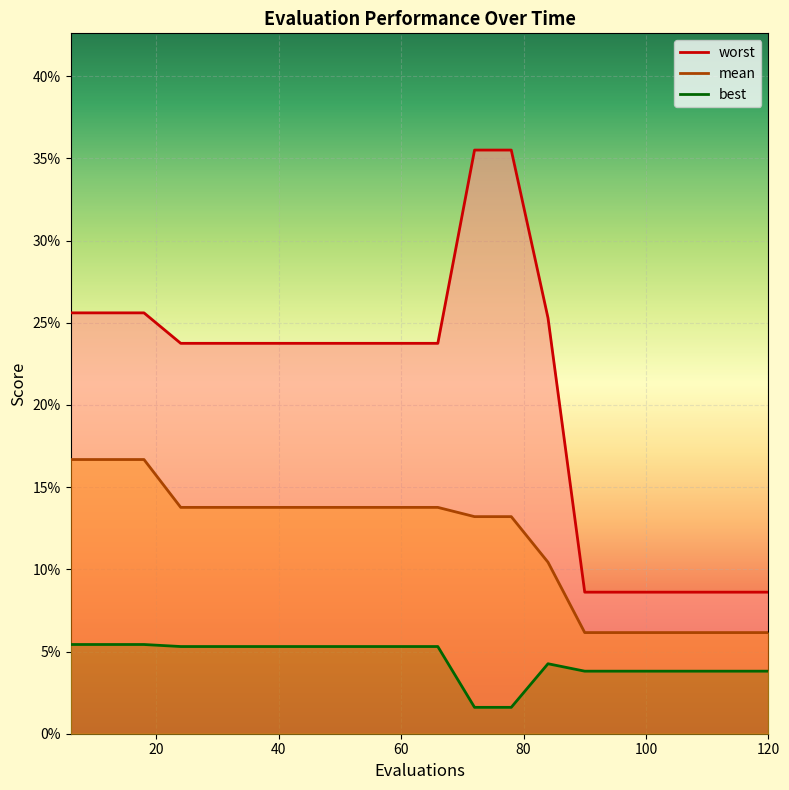

True or false: best has more than 0 interior local peaks.

True